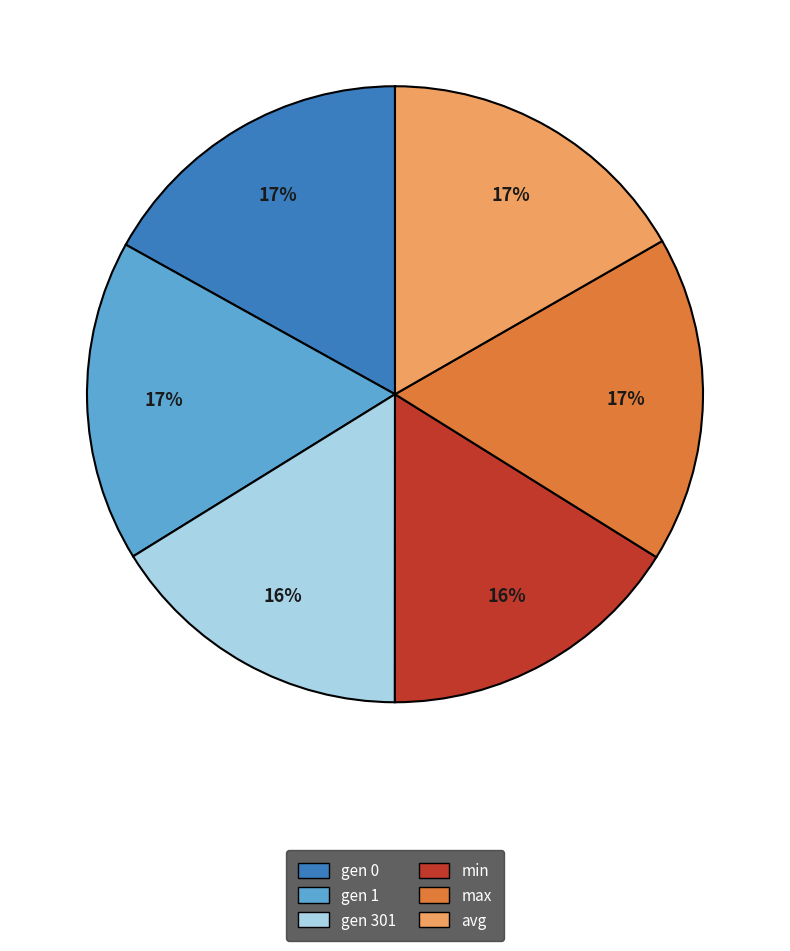

How many segments does this pie chart have?

6